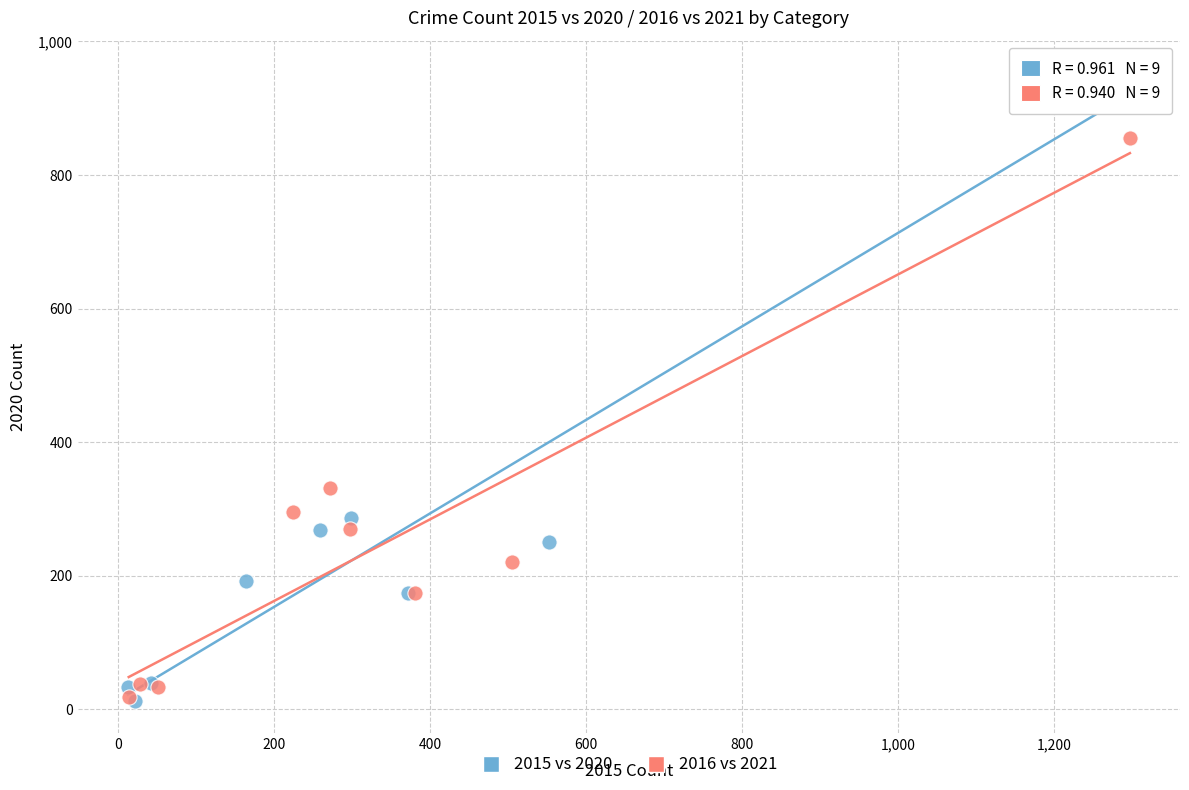

Which series has the largest Y range (max minus min)?

2015 vs 2020